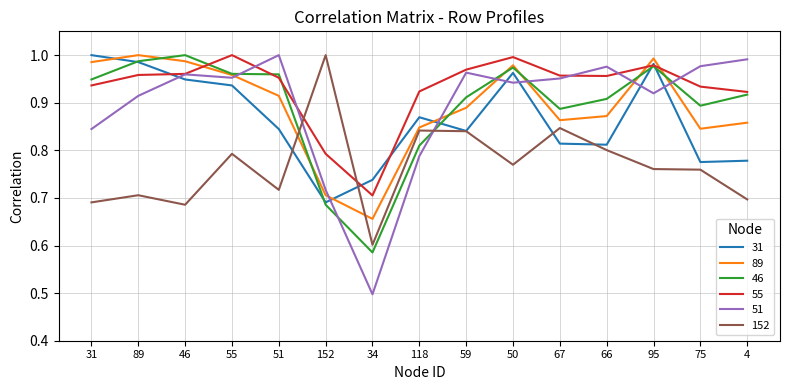

How many lines are shown in the chart?

6